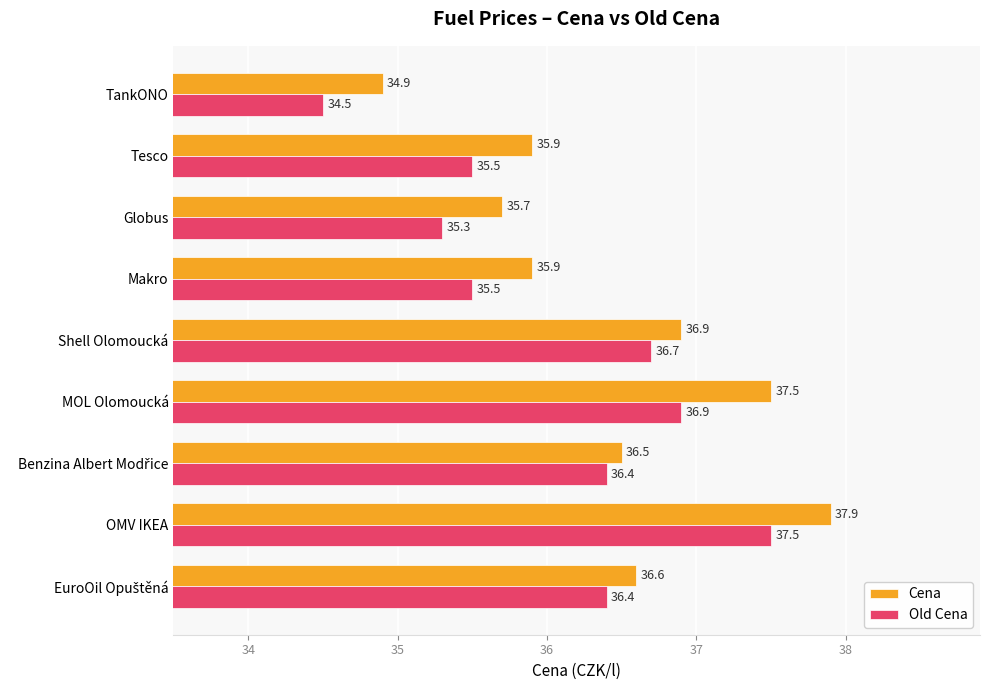

Which label corresponds to the smallest value in the chart?

TankONO